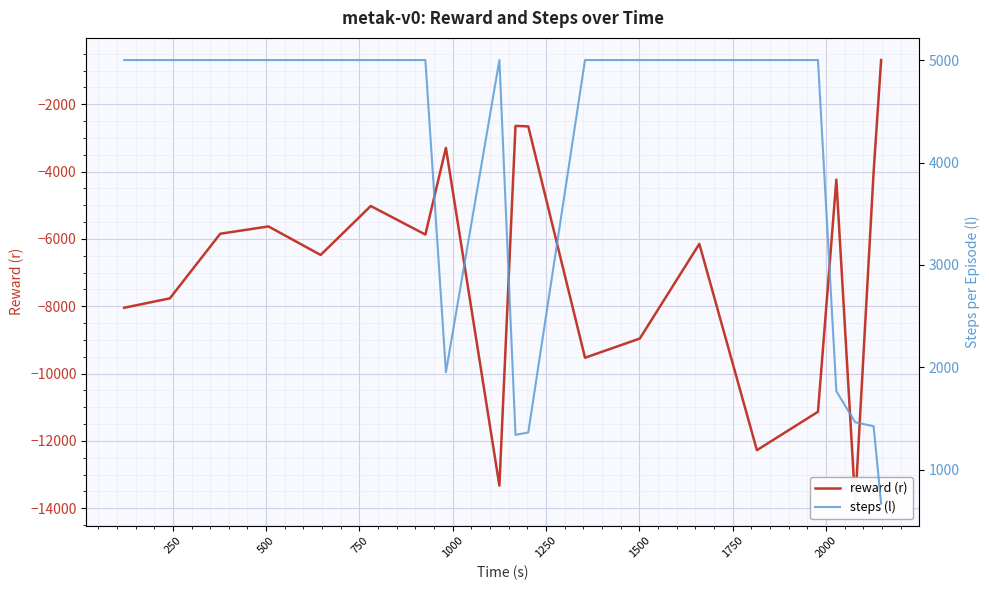

What is the difference between the maximum and minimum values in the steps (l) series?

4331.0